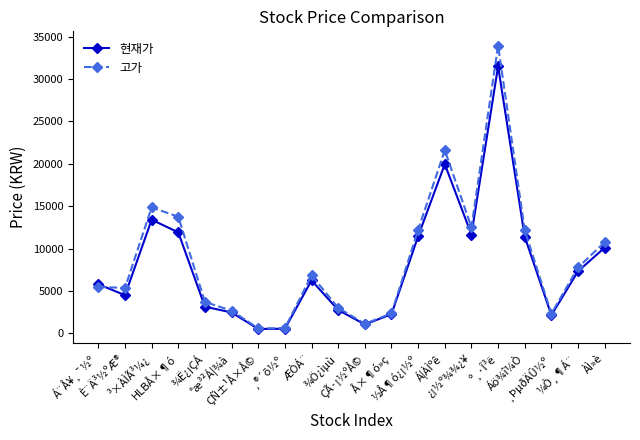

What is the highest value of the 고가 series?

33950